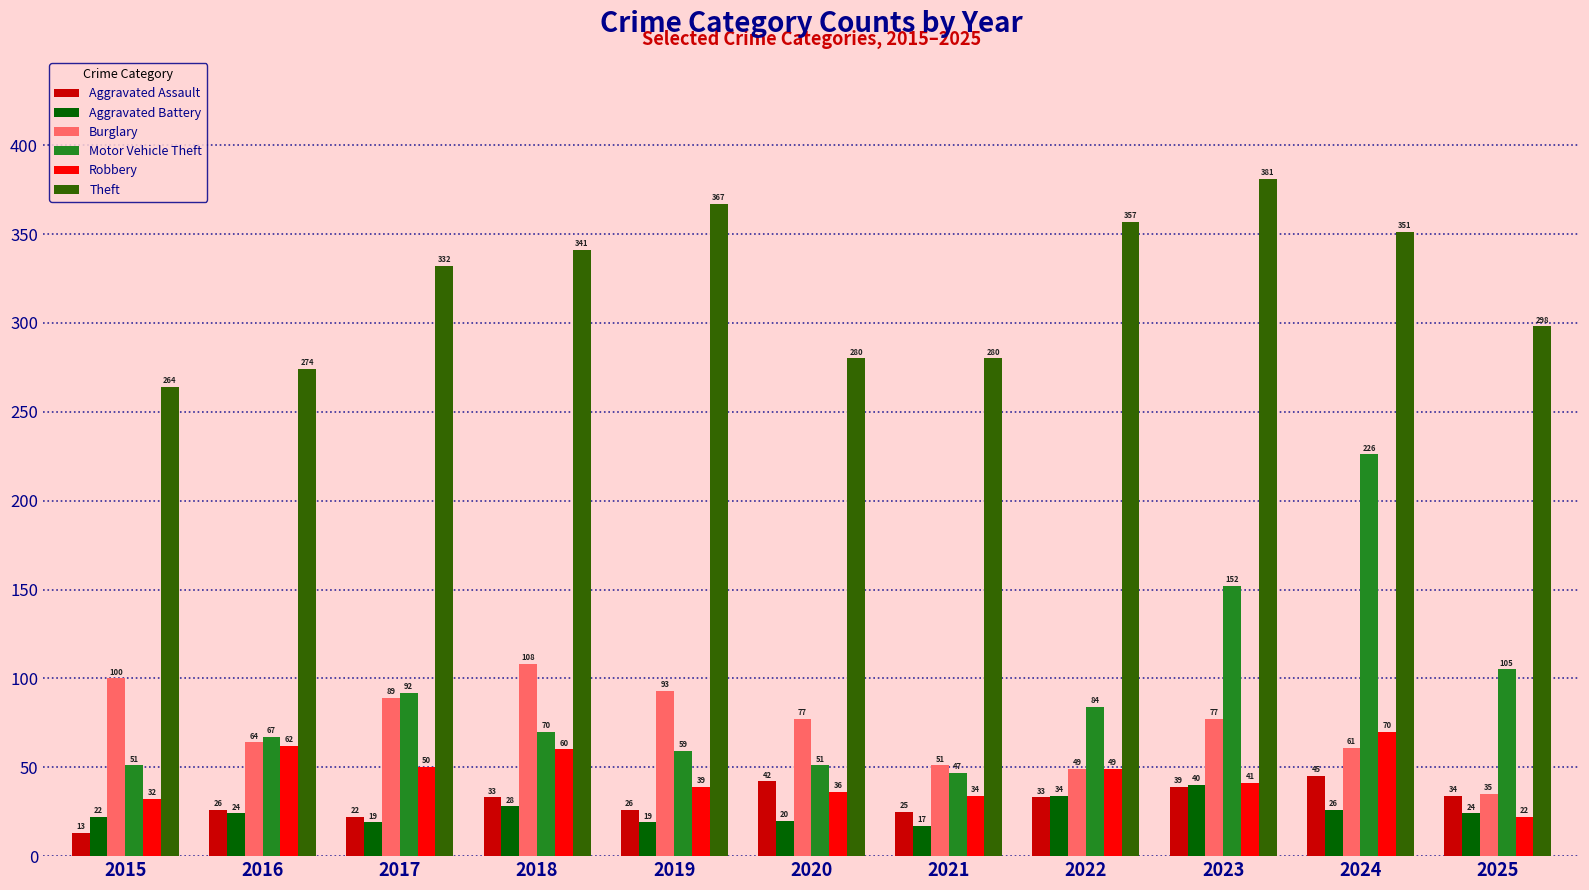

What is the sum of the Aggravated Battery values at 2021 and 2025?

41